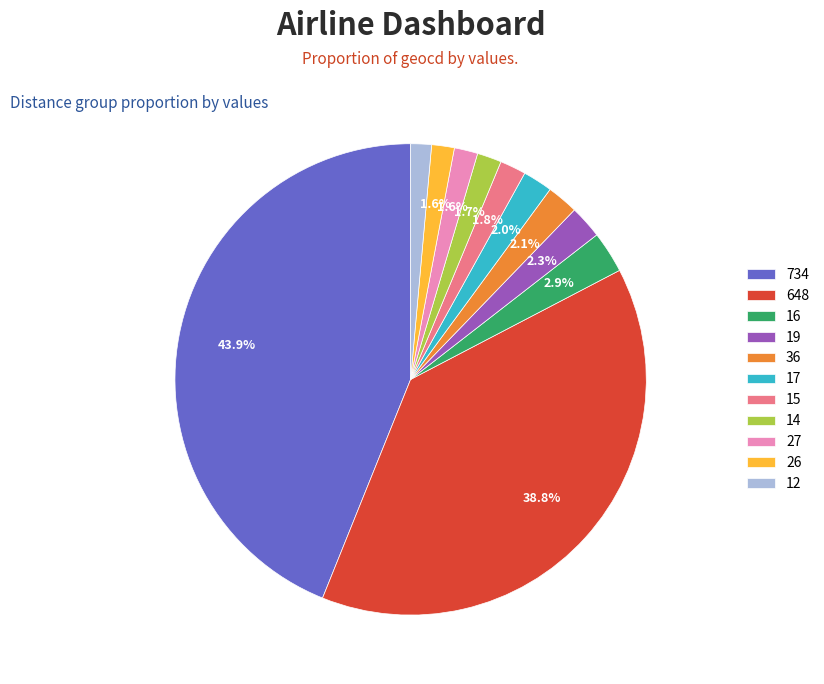

Approximately how many times larger is the value at 17 compared to 12?

1.4